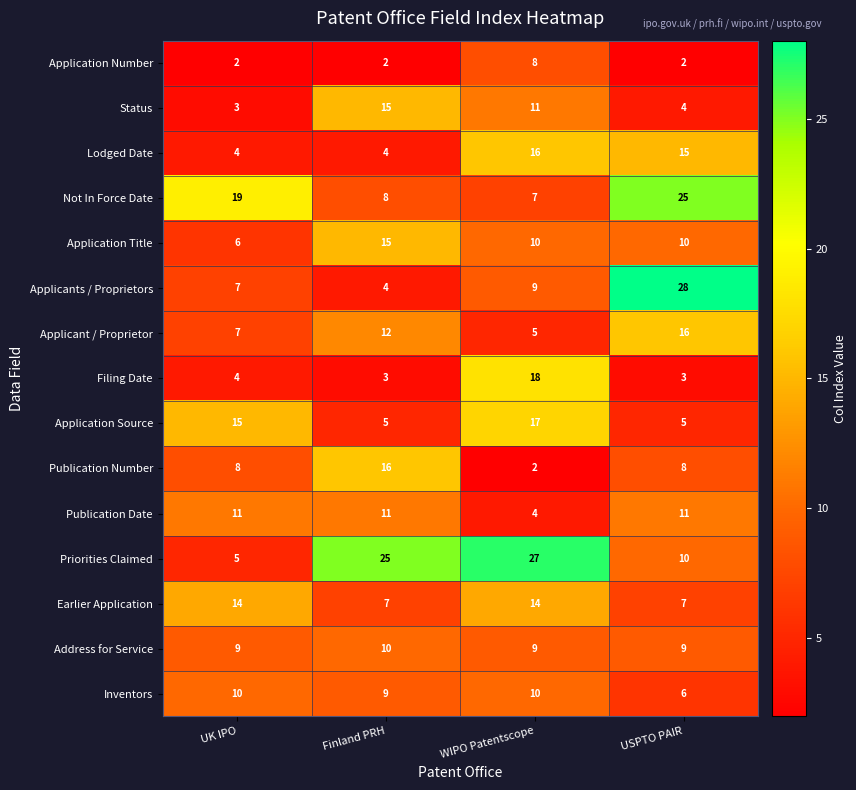

Where does the Lodged Date series first go above 15?

WIPO Patentscope